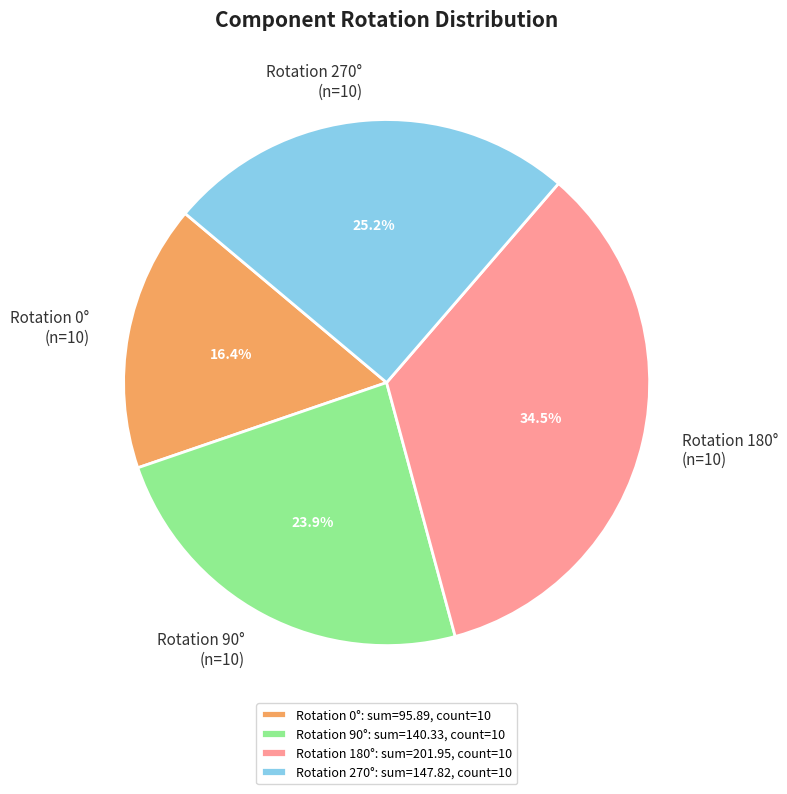

To the nearest percent, what is the average slice percentage?

25%